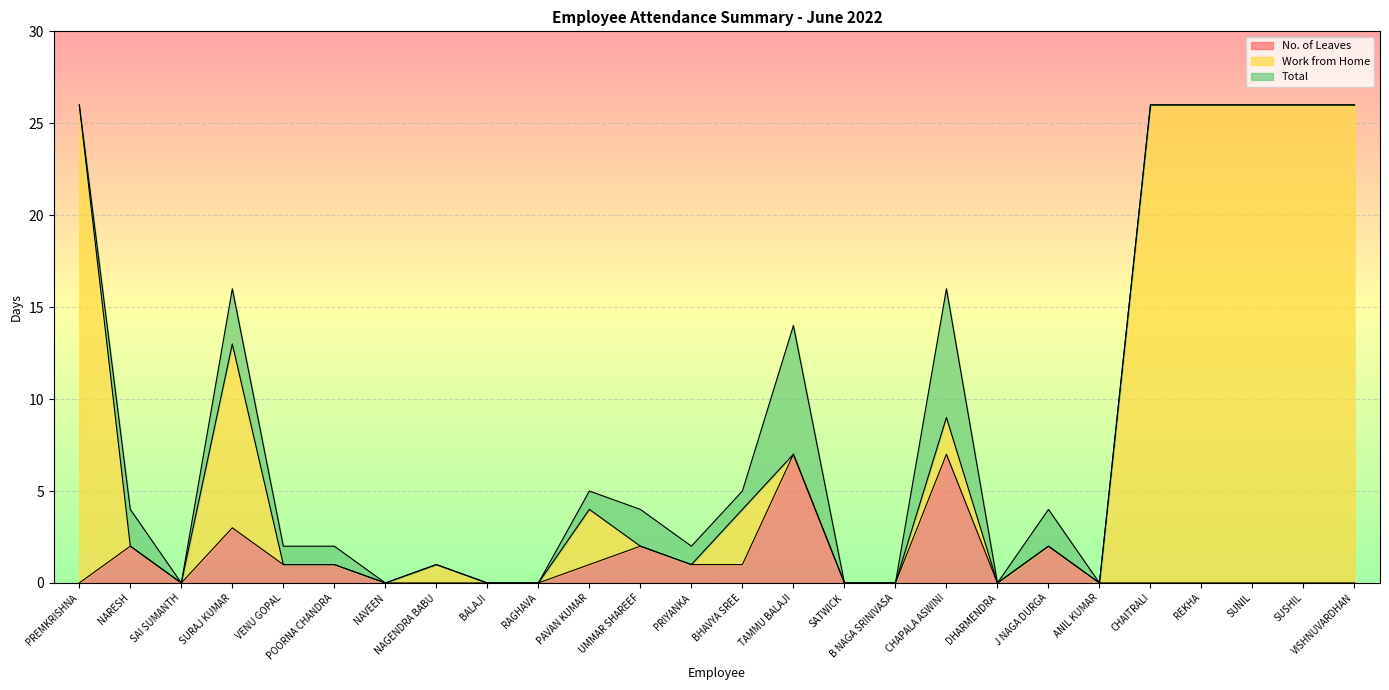

True or false: No. of Leaves and Work from Home cross at least once.

False